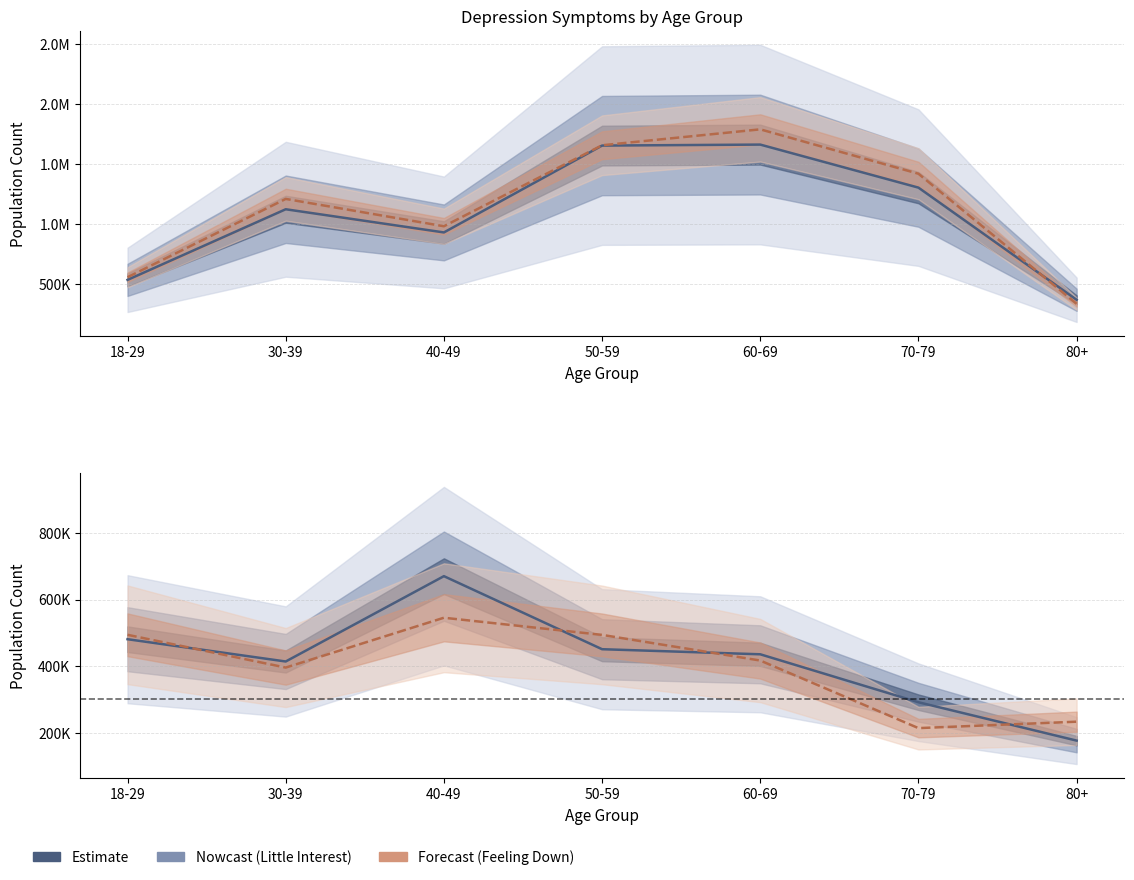

What is the value of the Several days (Little Interest) point at the 4th from the left?

450880